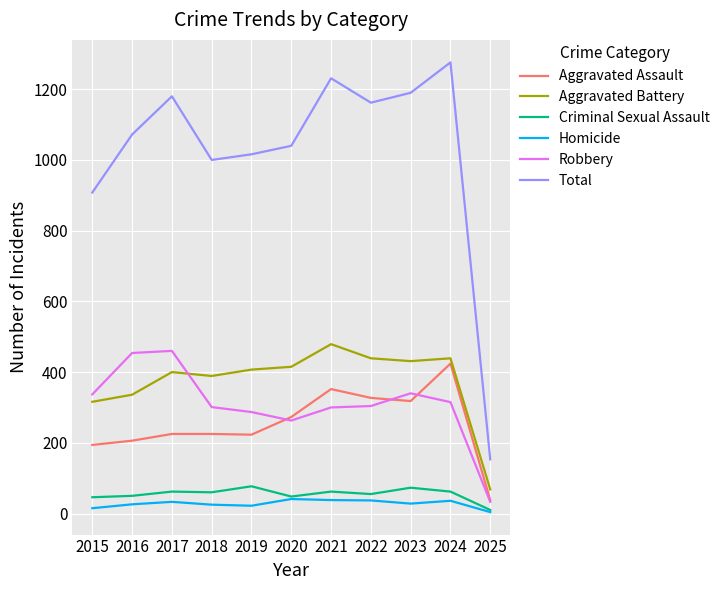

What is the greatest value displayed?

1276